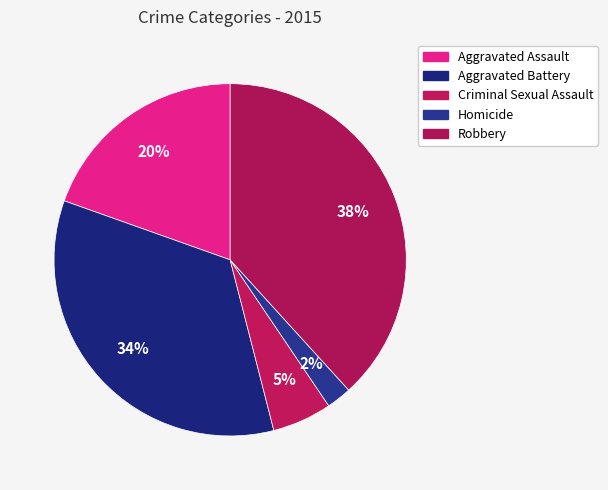

How many segments does this pie chart have?

5